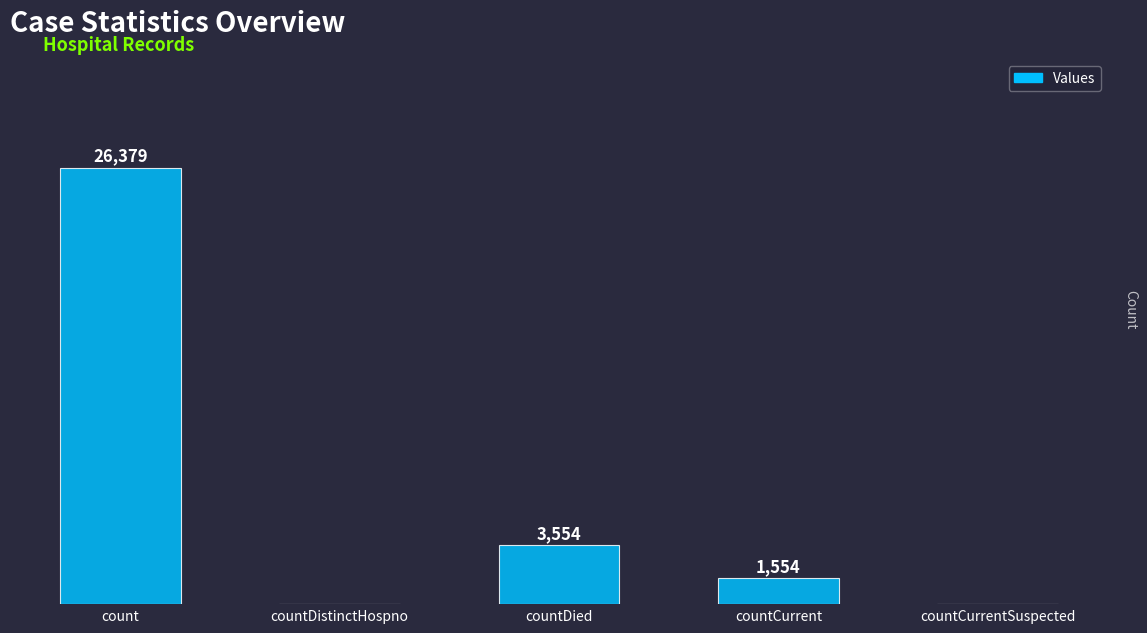

Between countDied and count, which is larger?

count